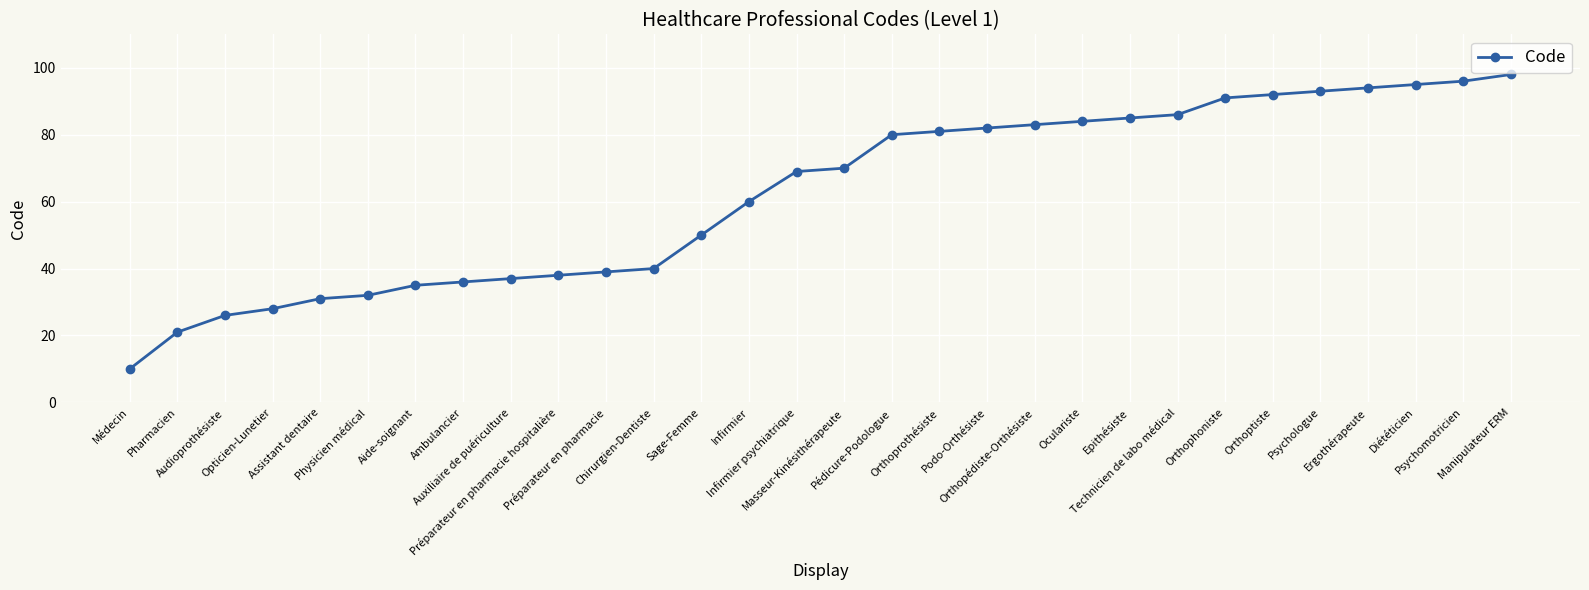

Rank the categories by value from highest to lowest.

Manipulateur ERM, Psychomotricien, Diététicien, Ergothérapeute, Psychologue, Orthoptiste, Orthophoniste, Technicien de labo médical, Epithésiste, Oculariste, Orthopédiste-Orthésiste, Podo-Orthésiste, Orthoprothésiste, Pédicure-Podologue, Masseur-Kinésithérapeute, Infirmier psychiatrique, Infirmier, Sage-Femme, Chirurgien-Dentiste, Préparateur en pharmacie, Préparateur en pharmacie hospitalière, Auxiliaire de puériculture, Ambulancier, Aide-soignant, Physicien médical, Assistant dentaire, Opticien-Lunetier, Audioprothésiste, Pharmacien, Médecin